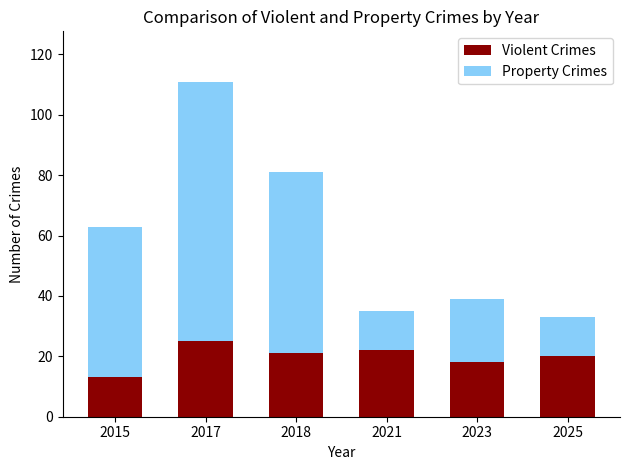

What is the value of the Violent Crimes bar at the 5th from the left?

18